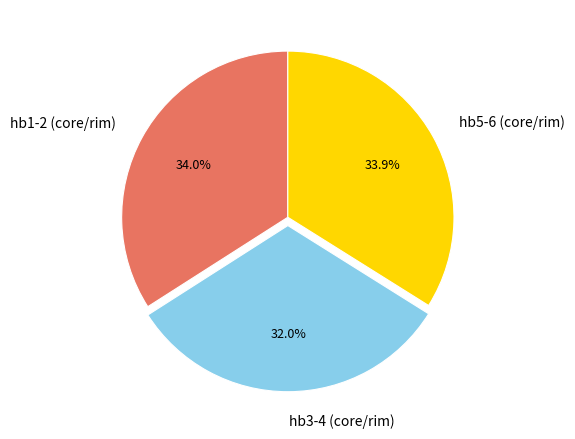

Is there any slice that represents more than half of the pie?

No